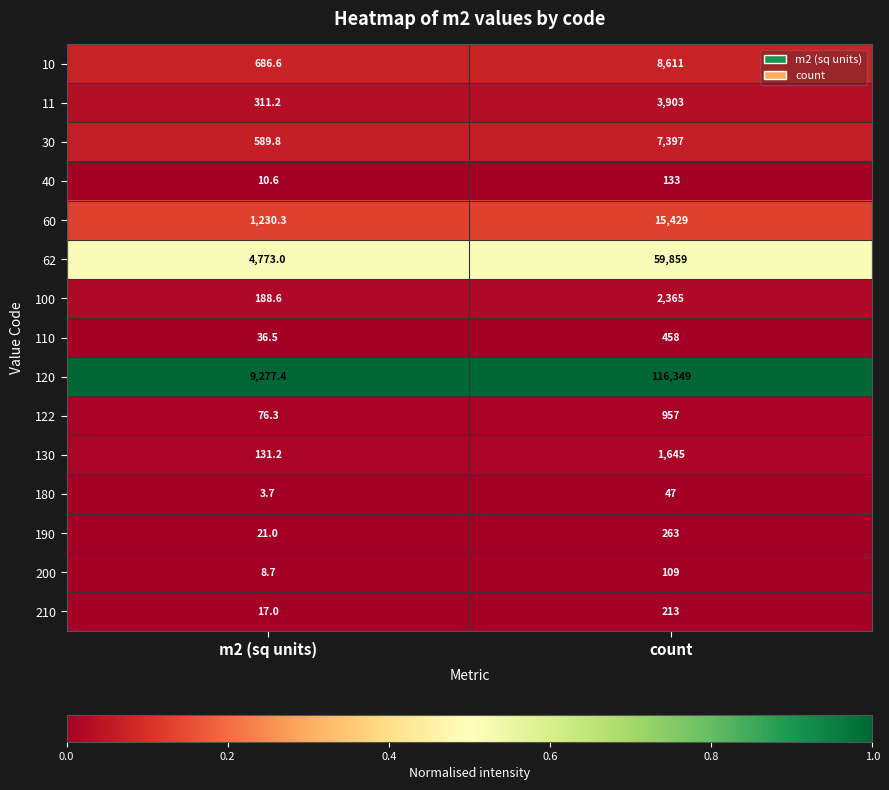

Is it true that 190 equals 163.8 at count?

False